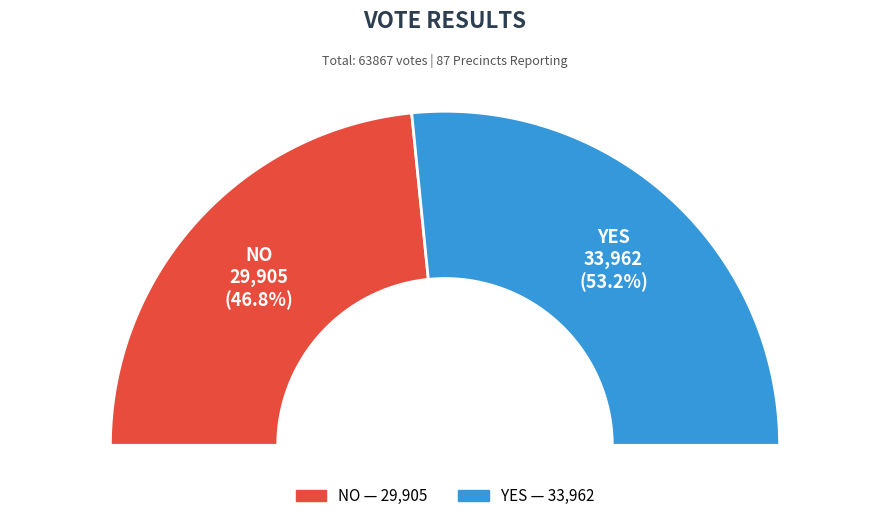

Count the number of slices in the pie.

2